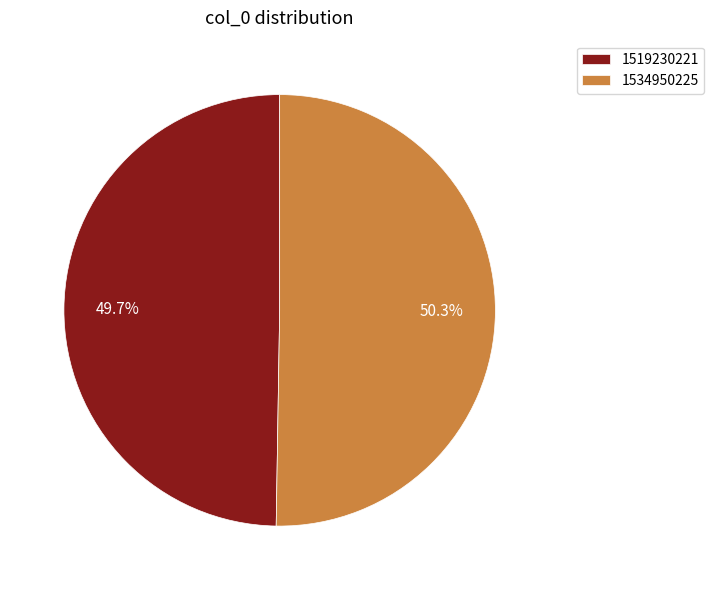

What is the ratio of the value at 1534950225 to the value at 1519230221?

1.0